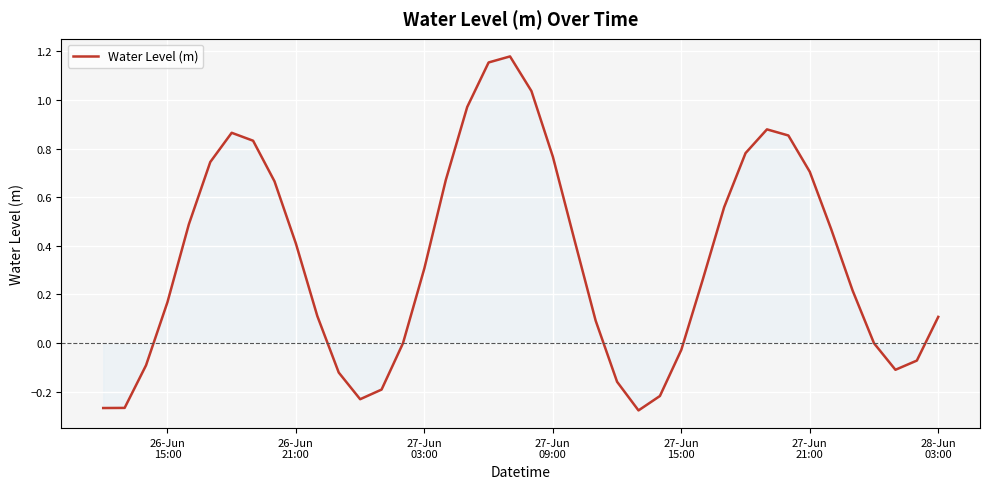

What is the difference between the maximum and minimum values?

1.5